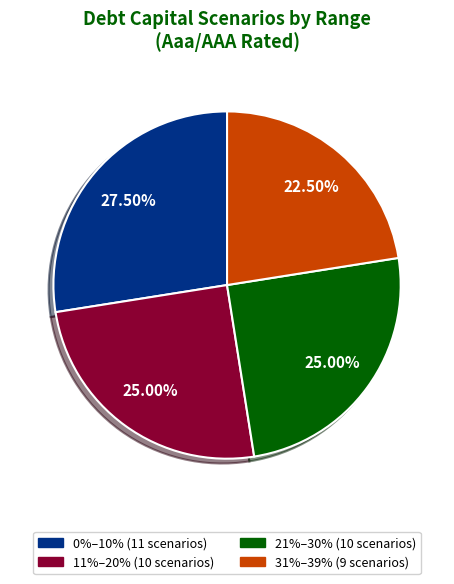

Is there a majority slice in this chart?

No